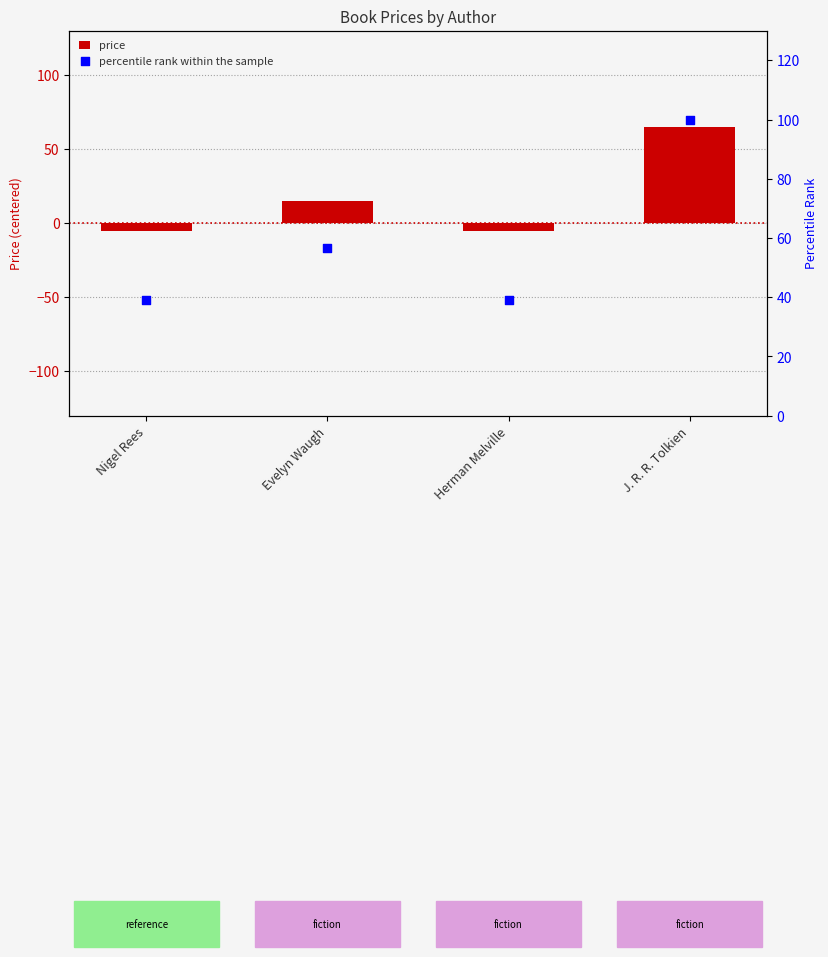

At which category is the sum across all series the highest?

J. R. R. Tolkien